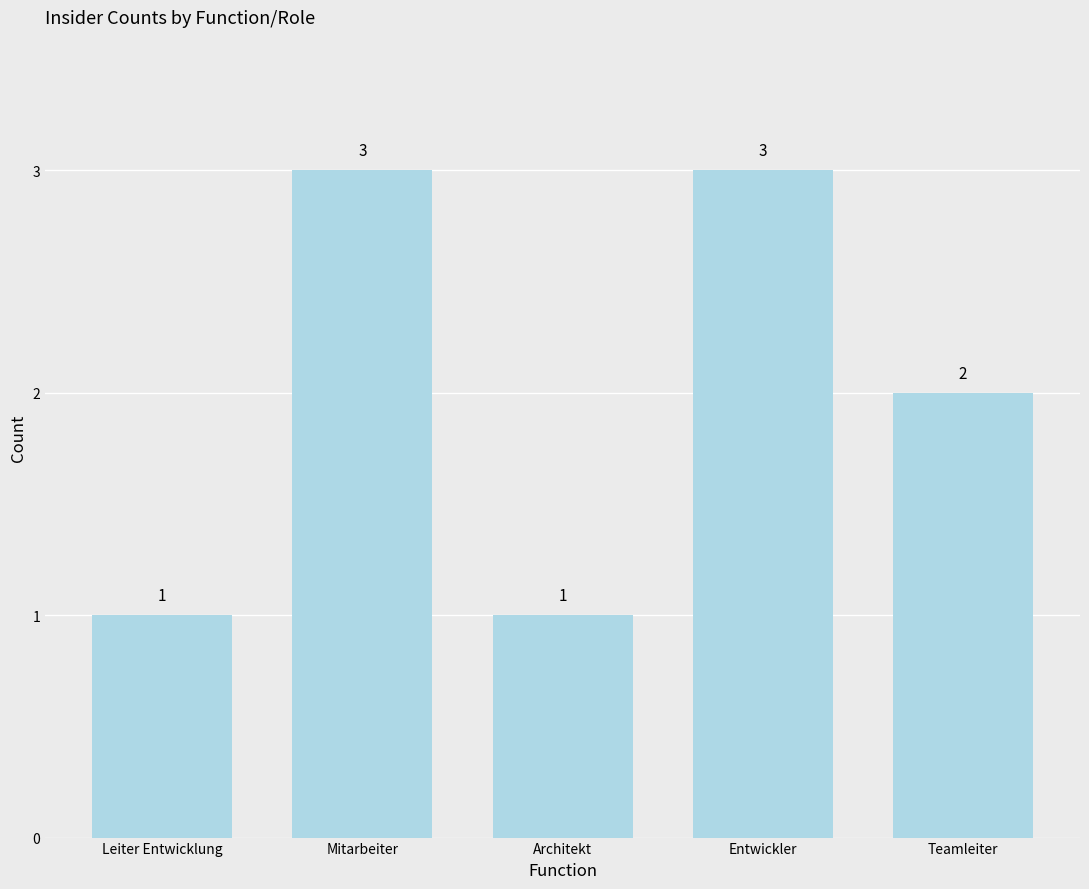

Between Leiter Entwicklung and Teamleiter, which is larger?

Teamleiter